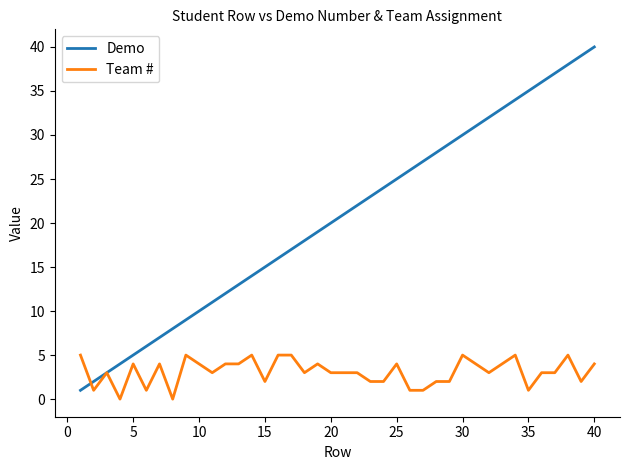

True or false: Team # has more than 2 interior local peaks.

True